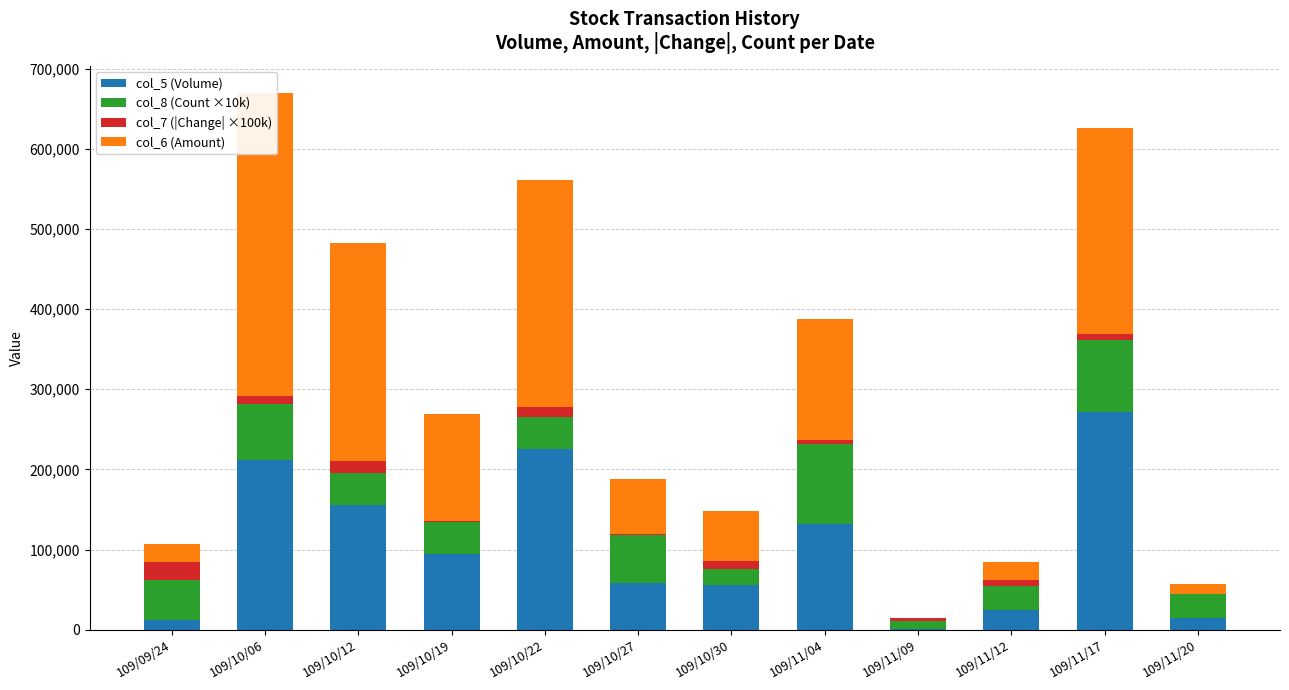

What is the label of the 9th bar from the right?

109/10/19